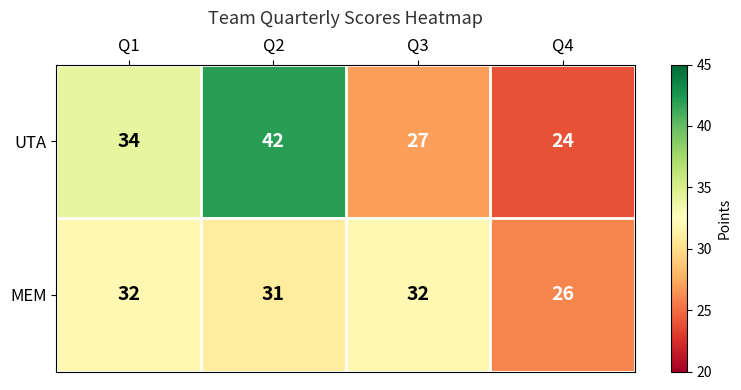

Which category has the highest value across all series?

Q2